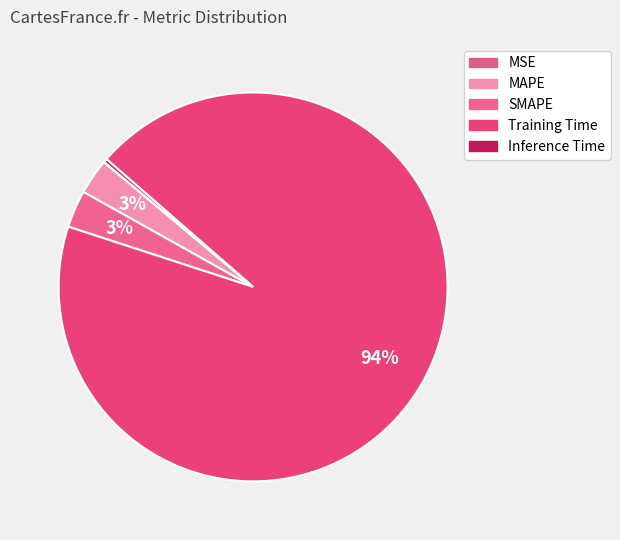

Rank the categories by value from lowest to highest.

MSE, Inference Time, MAPE, SMAPE, Training Time